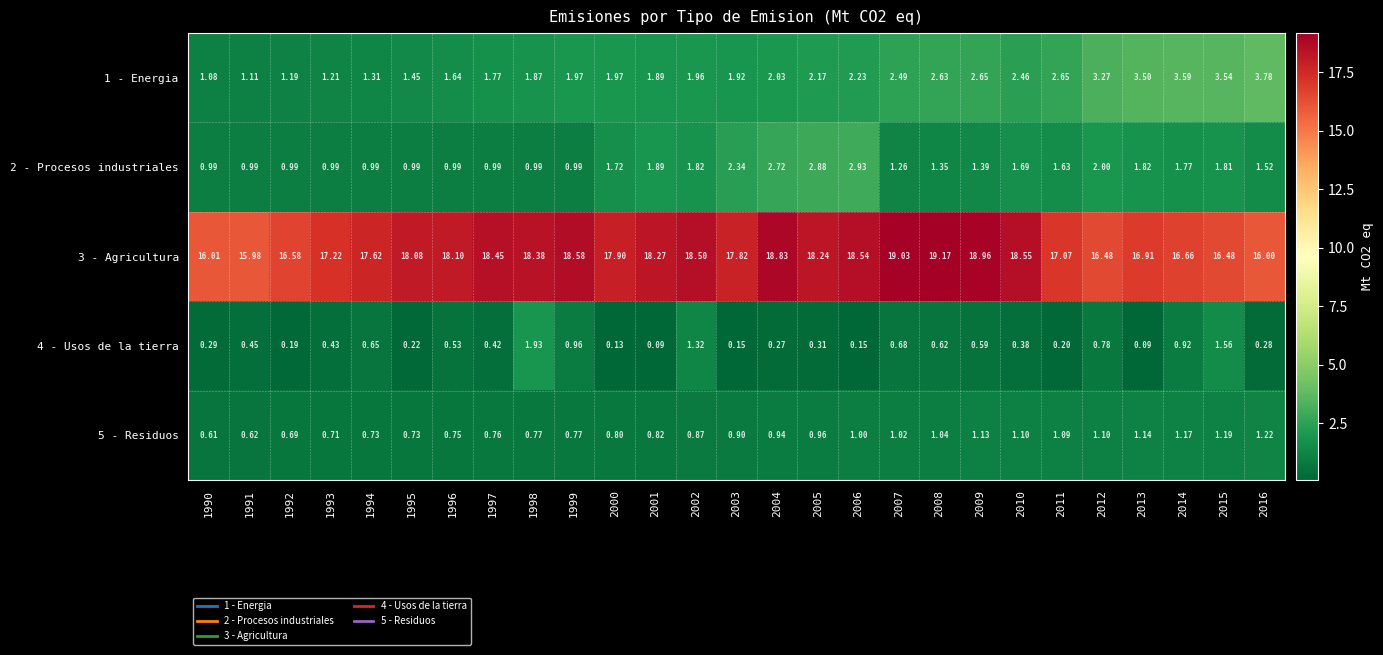

Is the value of 5 - Residuos at 2009 greater than the value of 1 - Energia at 2007?

No